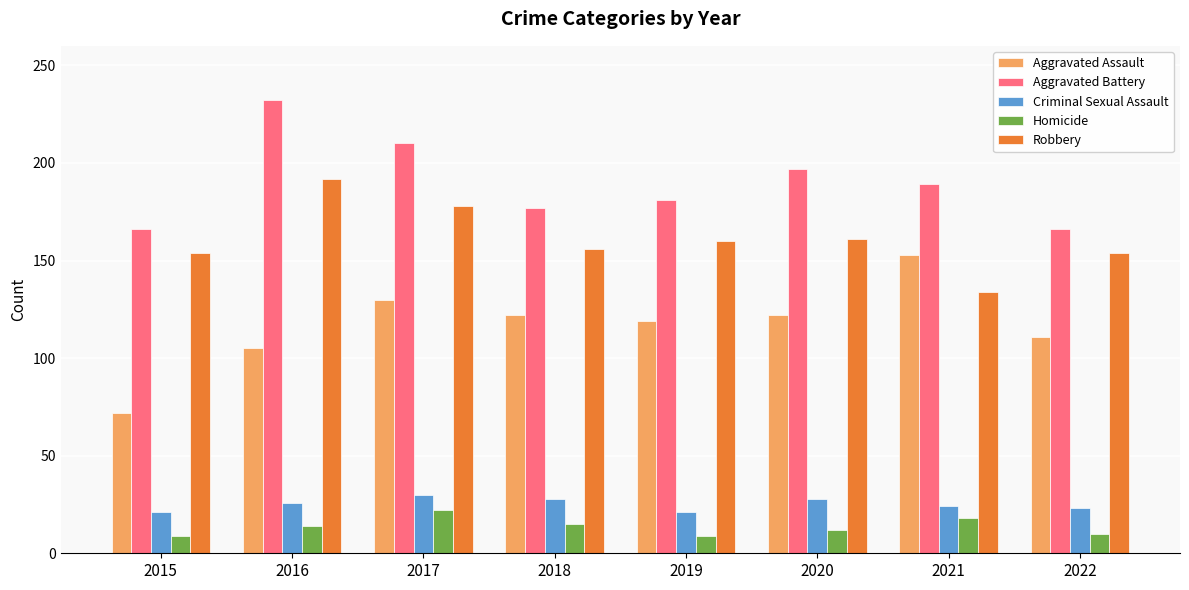

How many bars are there in each group?

5